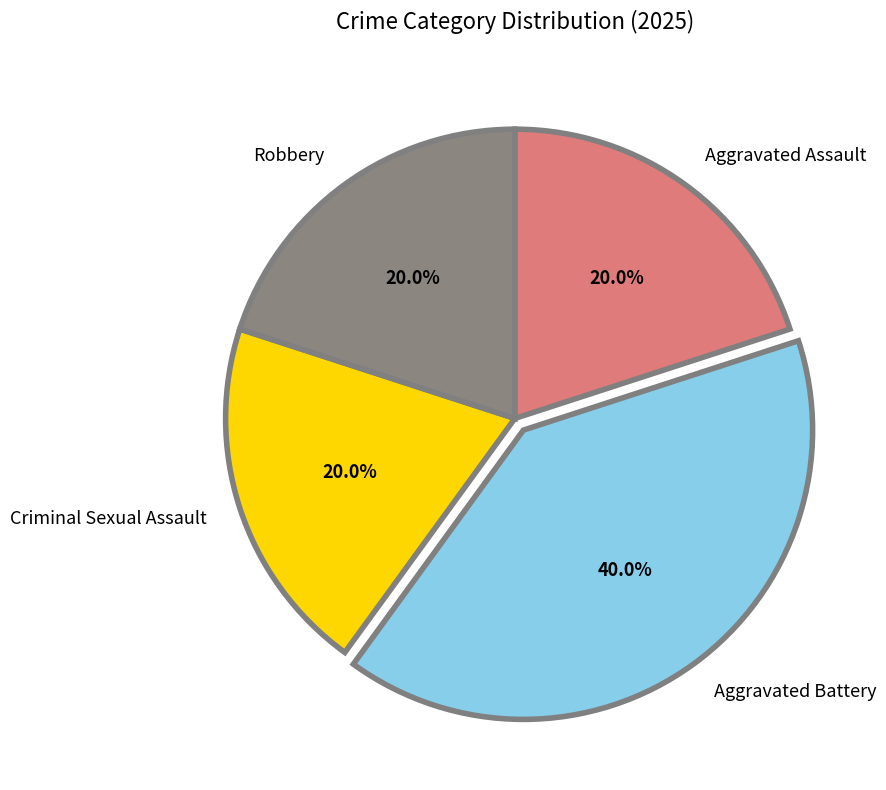

Combined, what portion of the pie is Aggravated Battery and Aggravated Assault?

60.0%